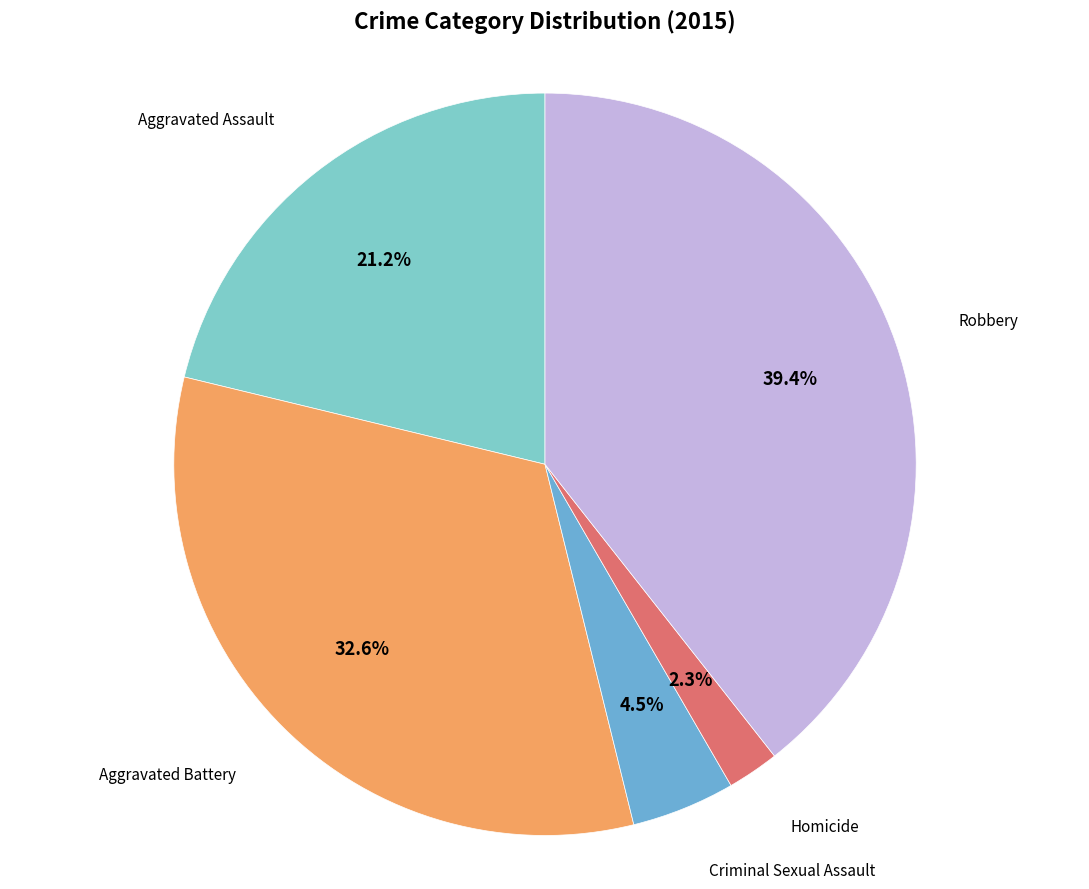

How many segments does this pie chart have?

5